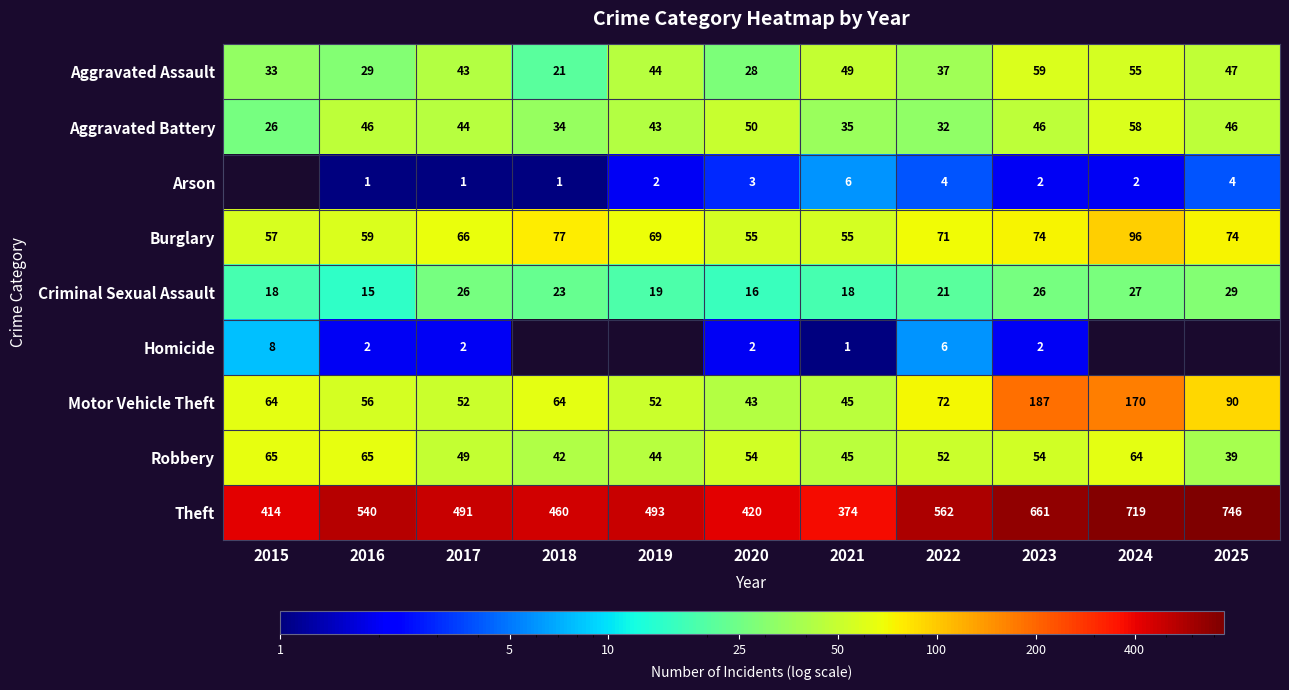

How many data points in Robbery are less than 52?

5